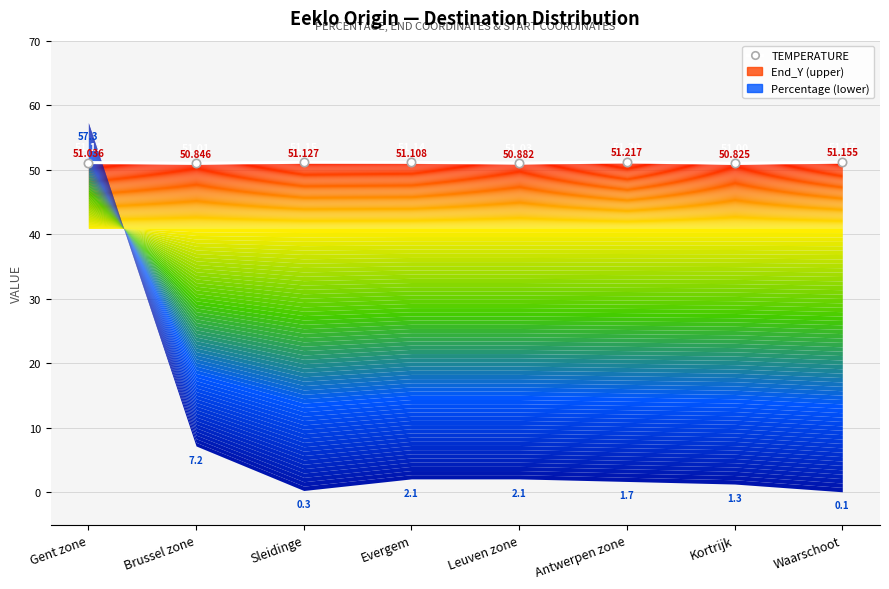

What is the label of the 2nd point from the right?

Kortrijk